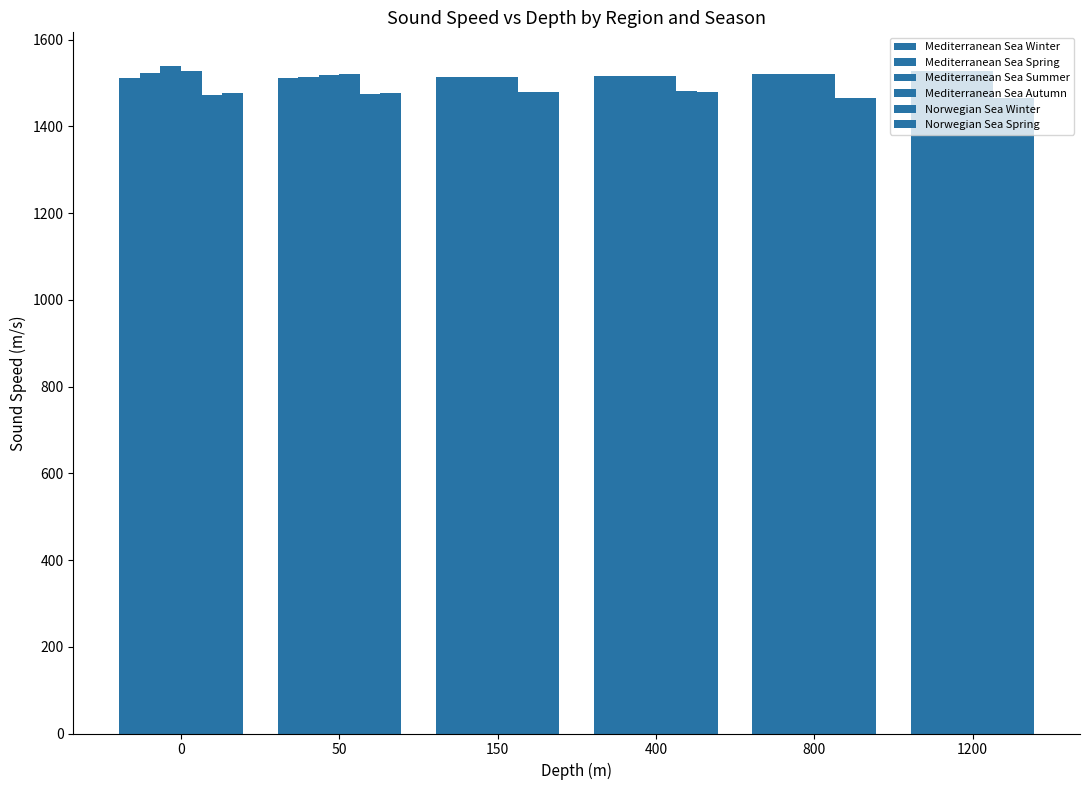

What is the average value of the Mediterranean Sea Autumn series?

1520.7